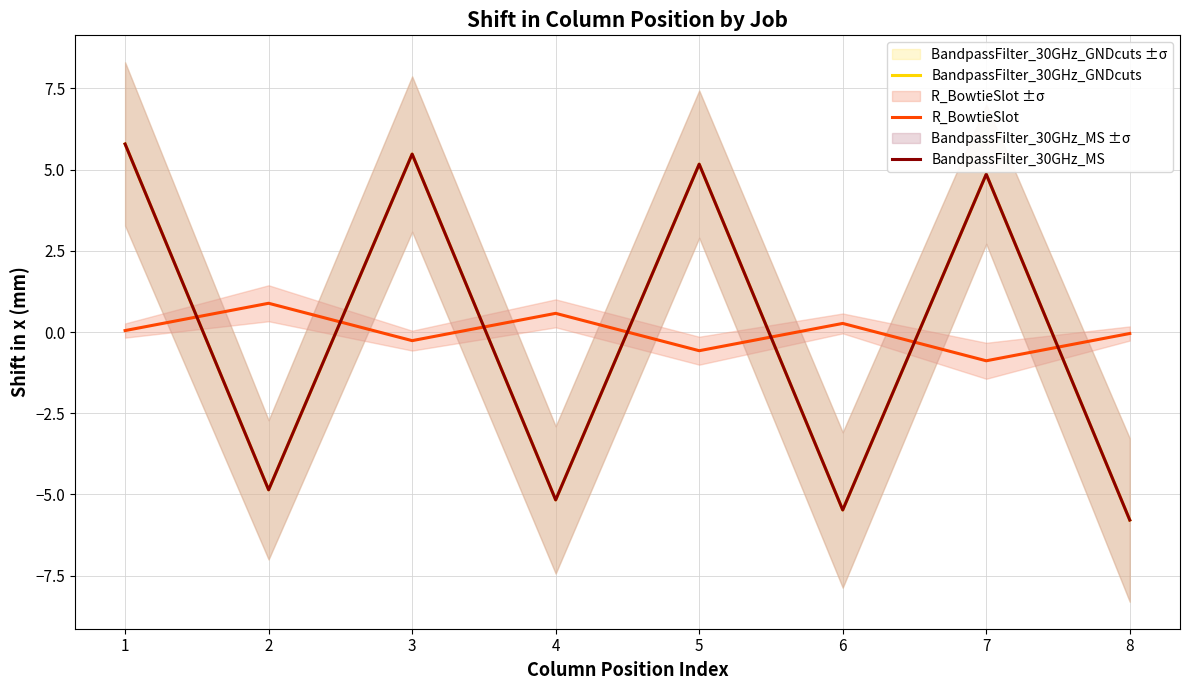

Rank the series by their maximum value, from lowest to highest.

R_BowtieSlot, BandpassFilter_30GHz_GNDcuts, BandpassFilter_30GHz_MS